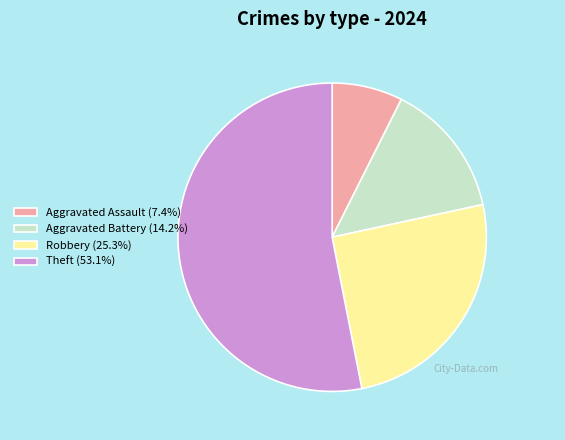

Do Aggravated Battery (14.2%) and Robbery (25.3%) together represent more than half of the pie?

No